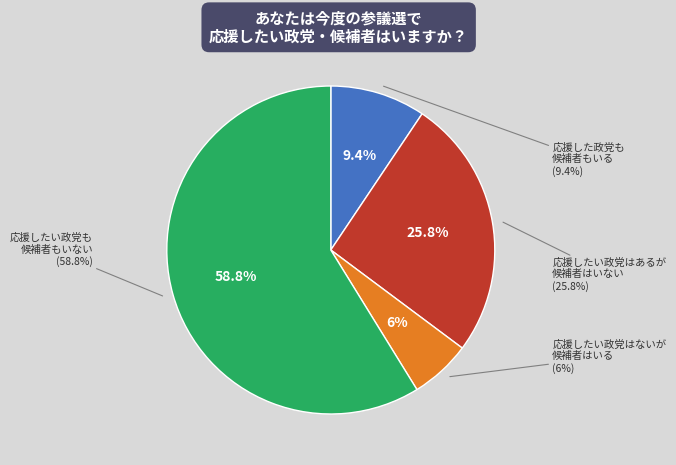

Does 15 represent more than half of the total?

No